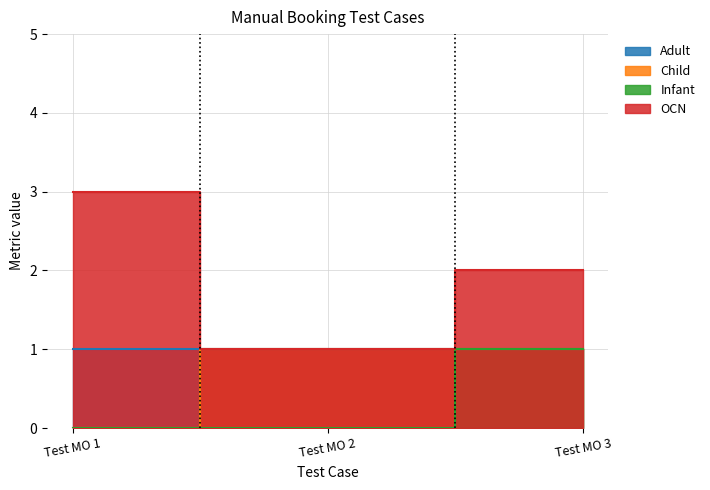

What is the average value of the OCN series?

2